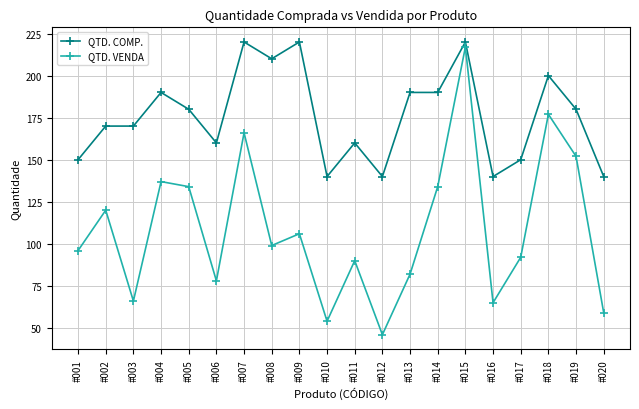

At which label does QTD. VENDA reach its minimum?

#012